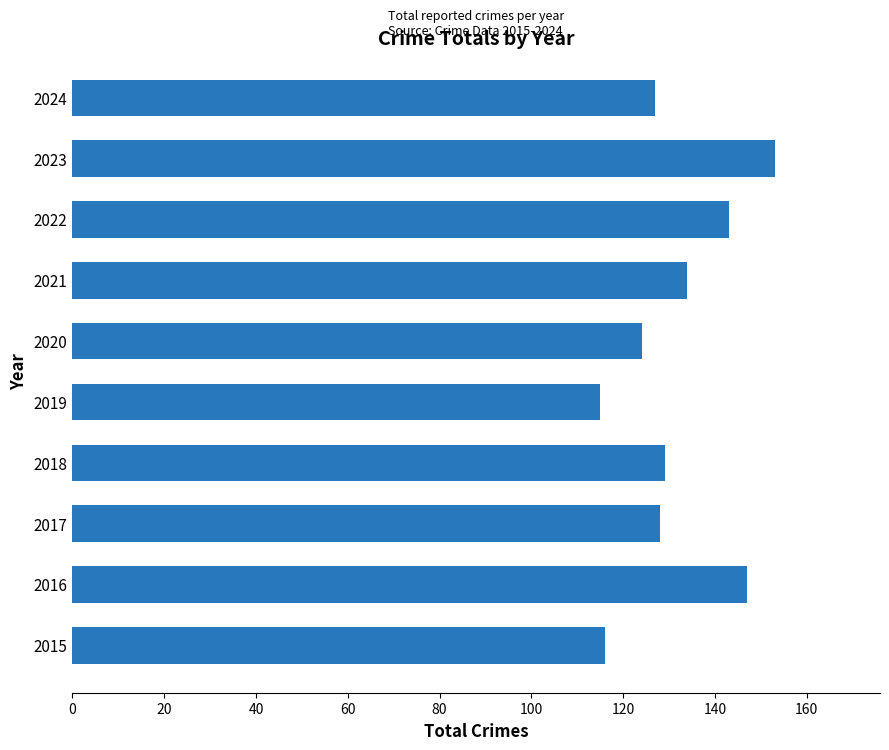

At which label is the value closest to 134?

2021